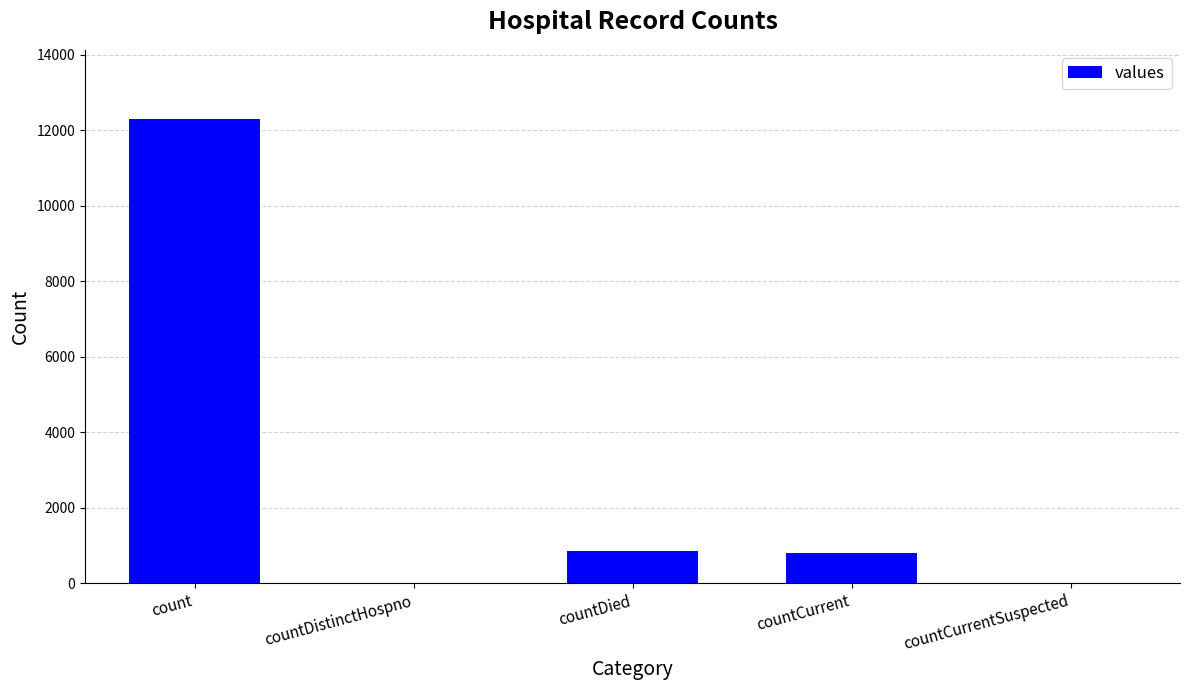

What is the average value?

2790